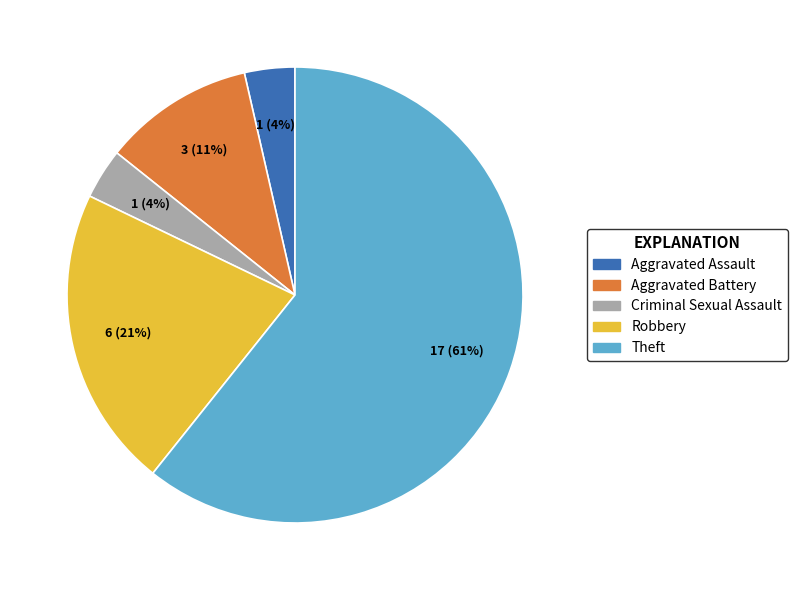

Combined, do Robbery and Criminal Sexual Assault account for over 50%?

No